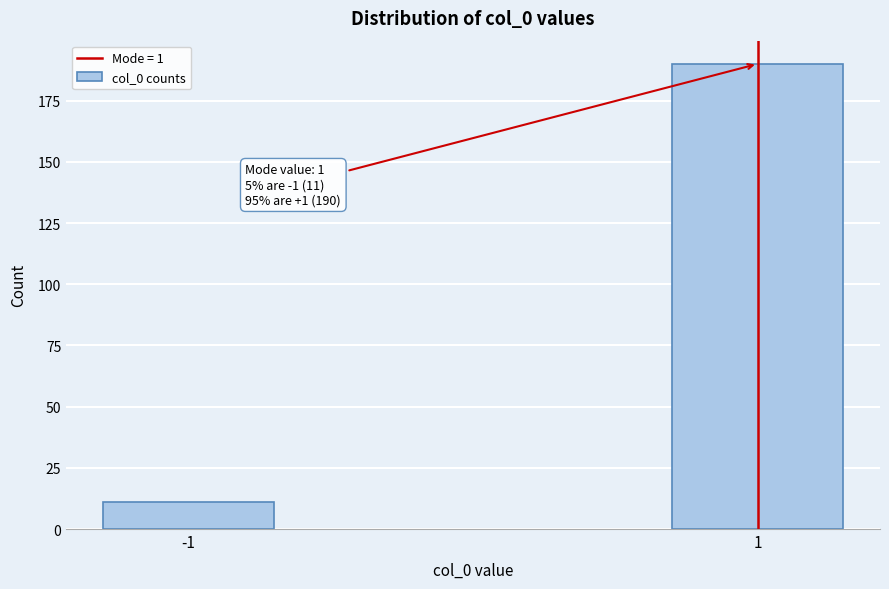

Reading right to left, what are all the values shown in this chart?

1=190	-1=11